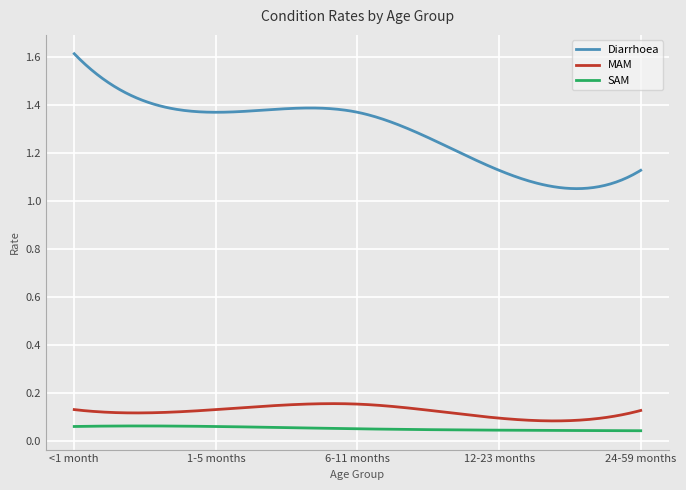

True or false: Diarrhoea and SAM cross at least once.

False